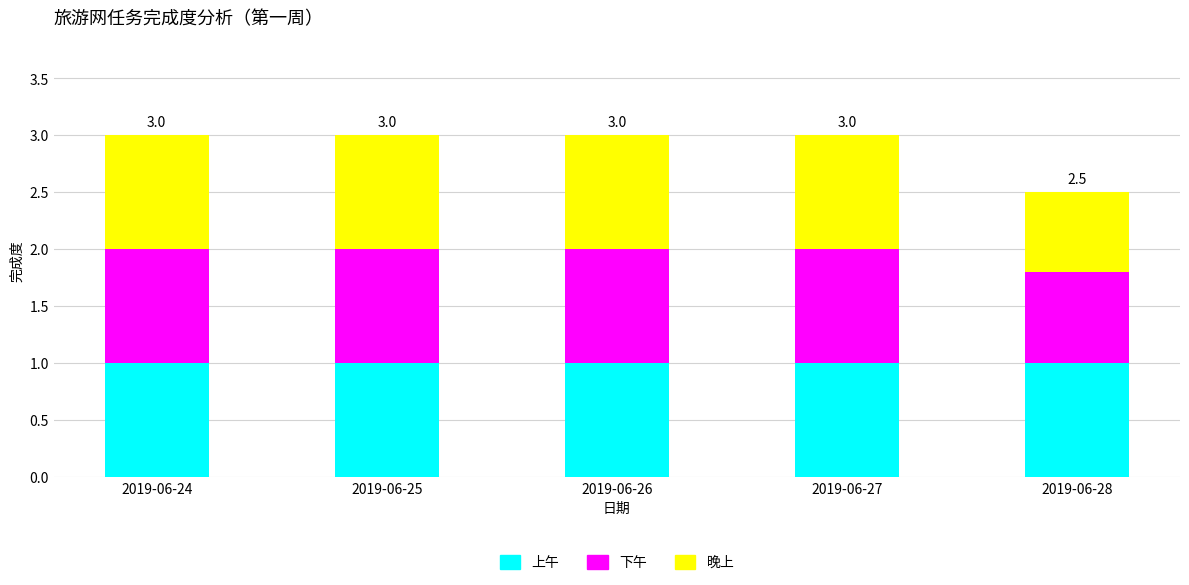

What is the total value across all series at 2019-06-25?

3.0